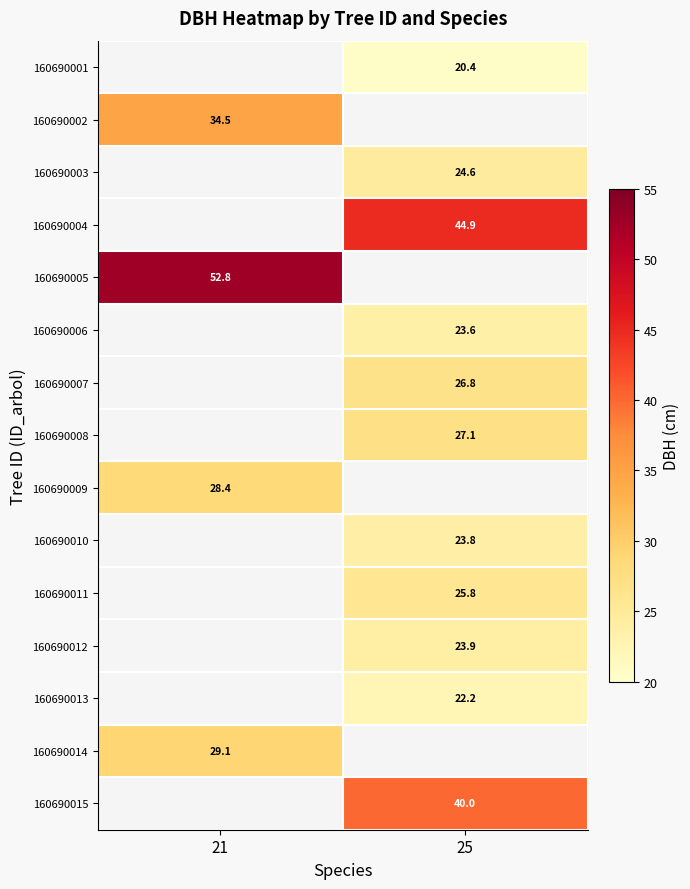

Is the value of 160690013 at 21 greater than the value of 160690011 at 21?

No